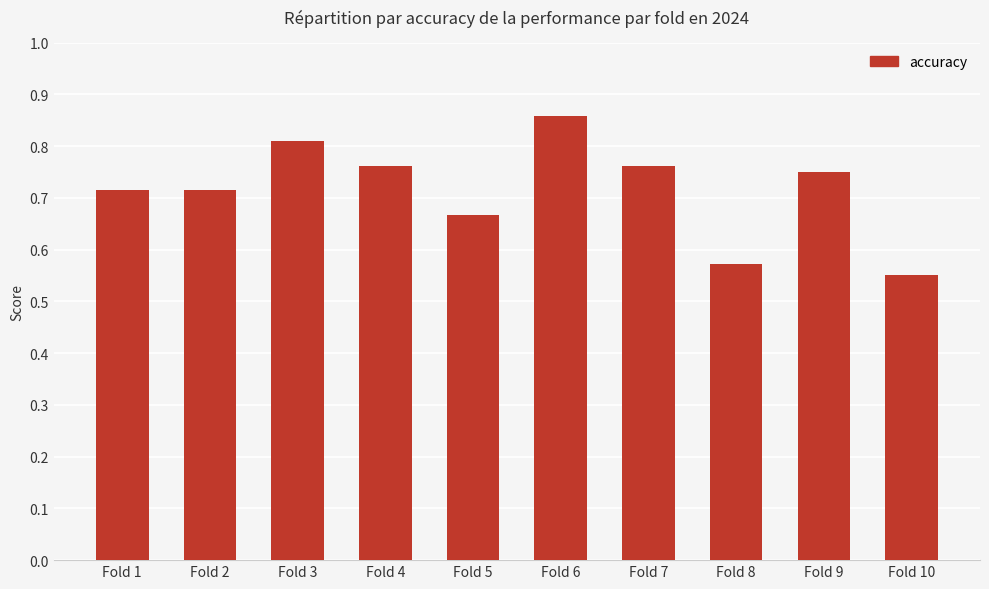

What is the change in value from Fold 1 to Fold 3?

+0.1